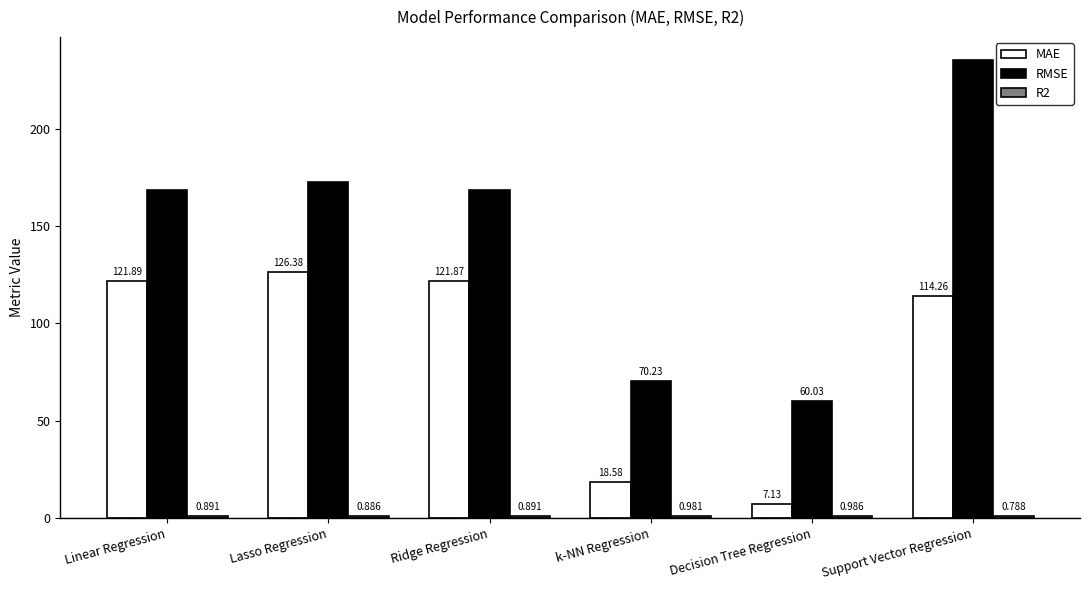

How many series are shown in this chart?

3